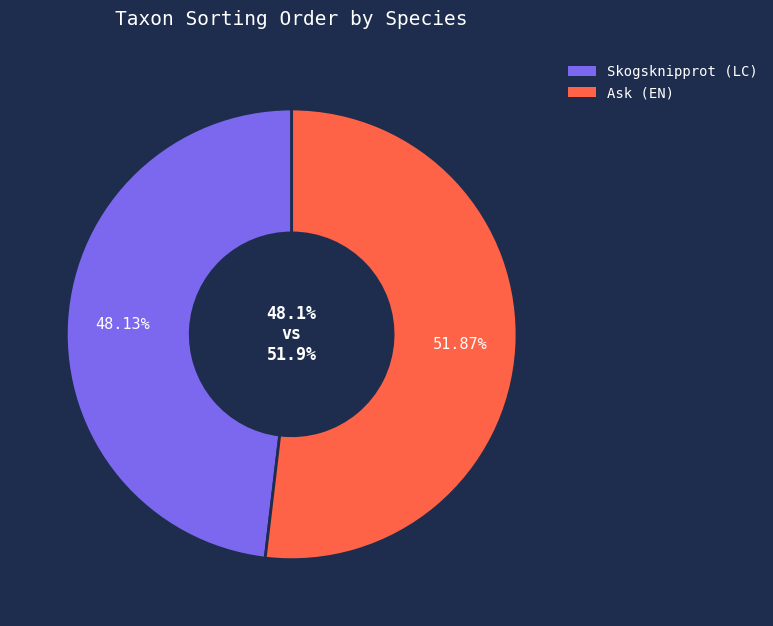

Is it true that Ask is 52% of the pie?

True